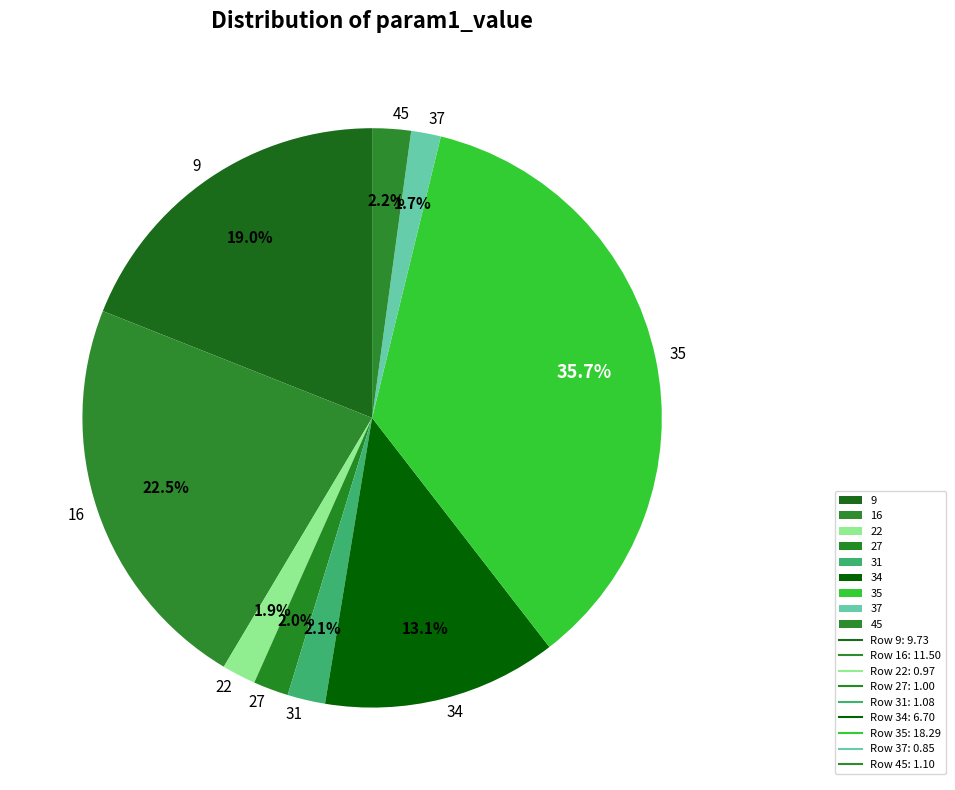

Is there any slice that represents more than half of the pie?

No